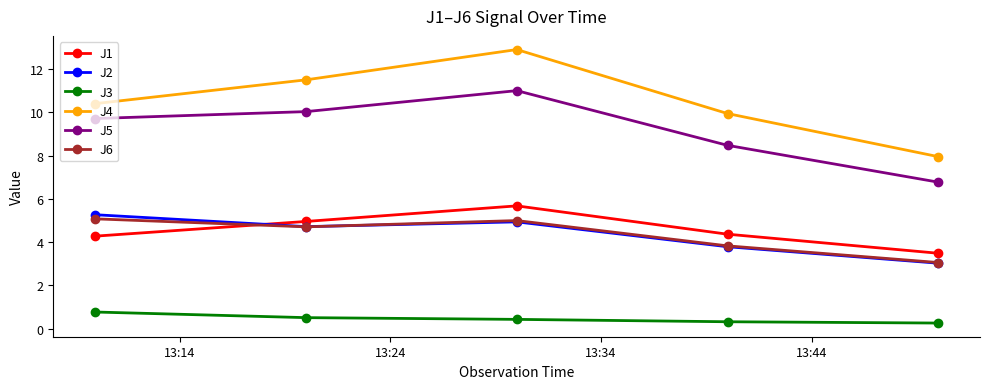

True or false: J2 has more than 2 interior local peaks.

False